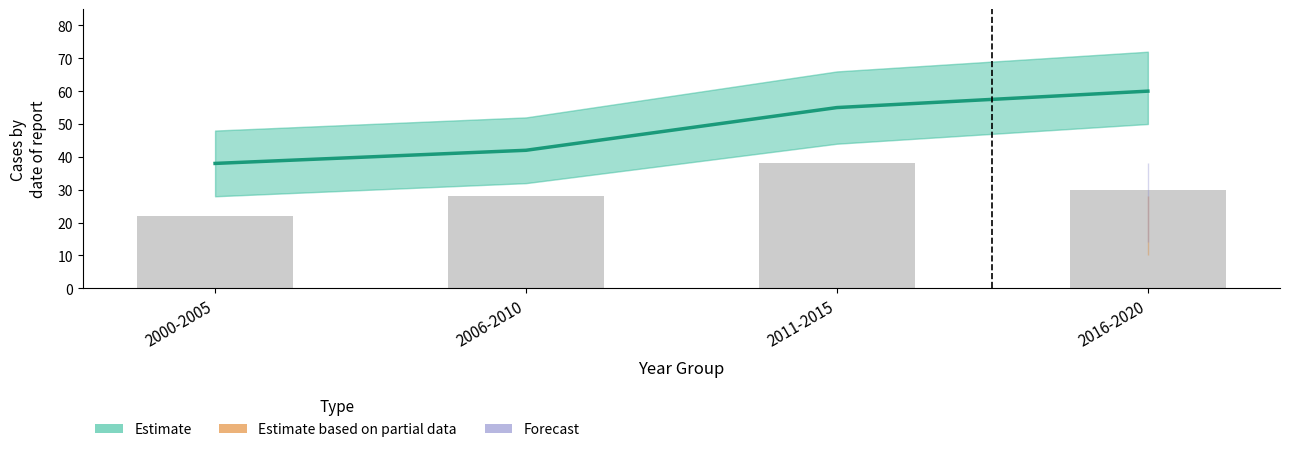

How many values in the Estimate series exceed 55?

1